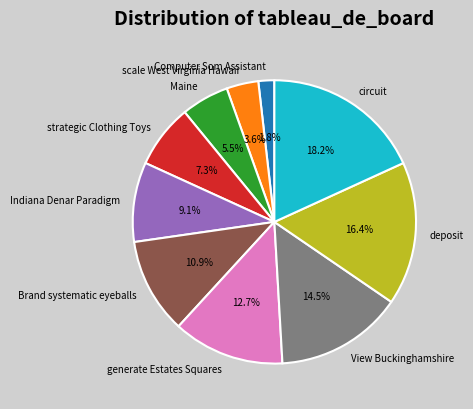

Does any single category account for the majority?

No